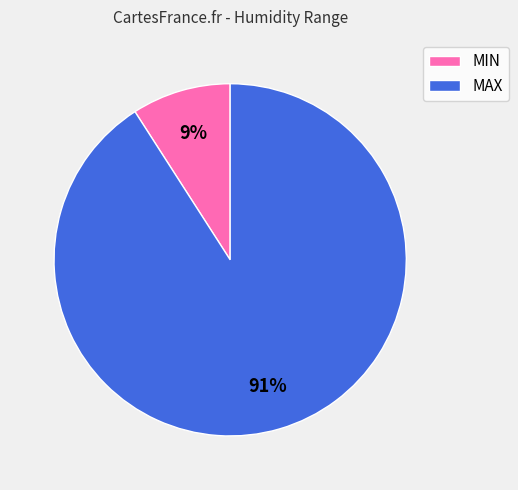

What is the majority slice?

MAX